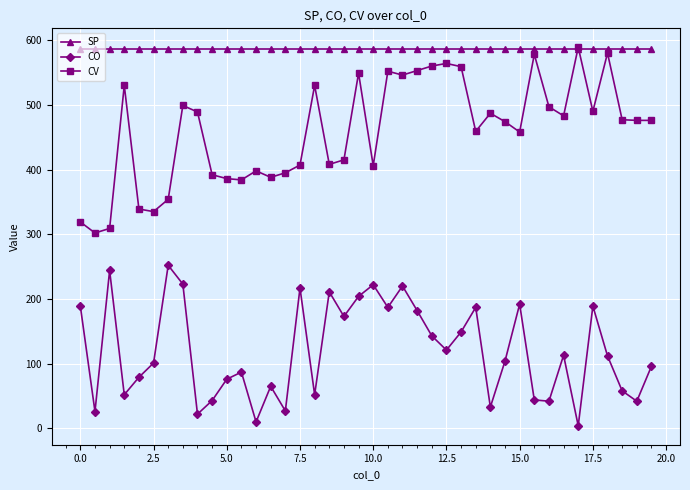

Which series has the largest total across all categories?

SP